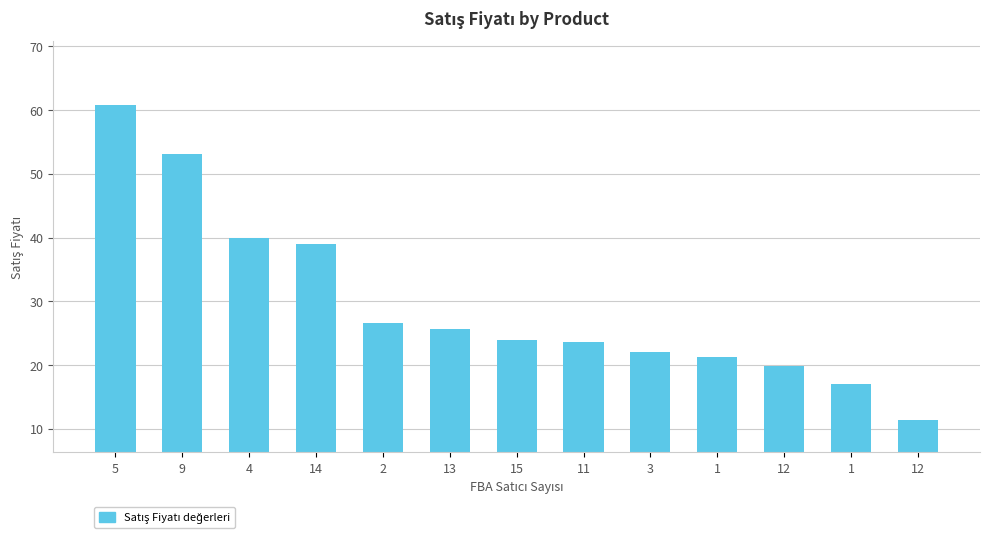

What is the sum of all values?

384.1